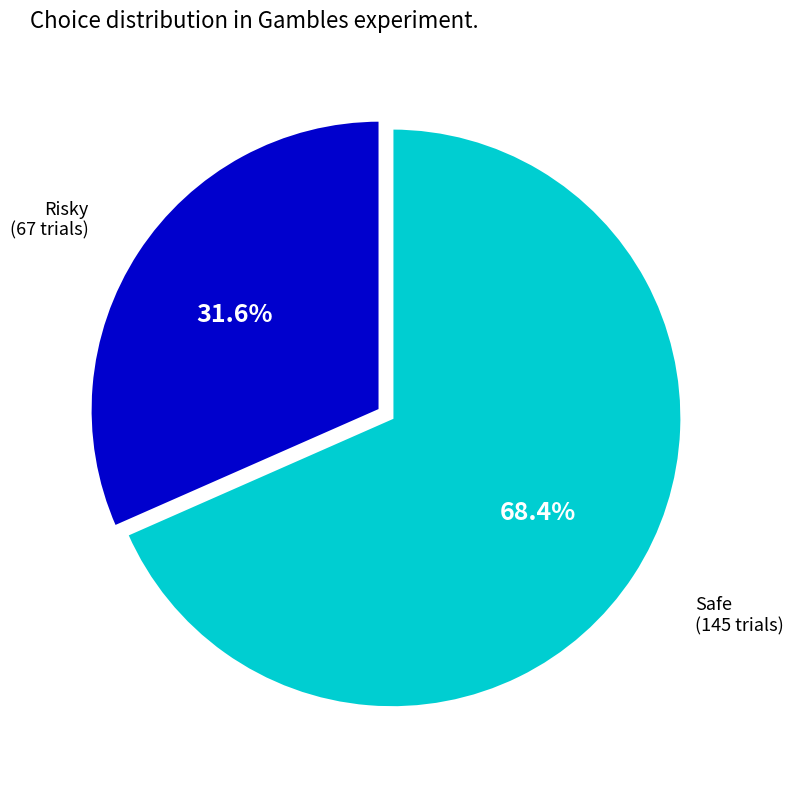

Does Risky account for over 50% of the chart?

No